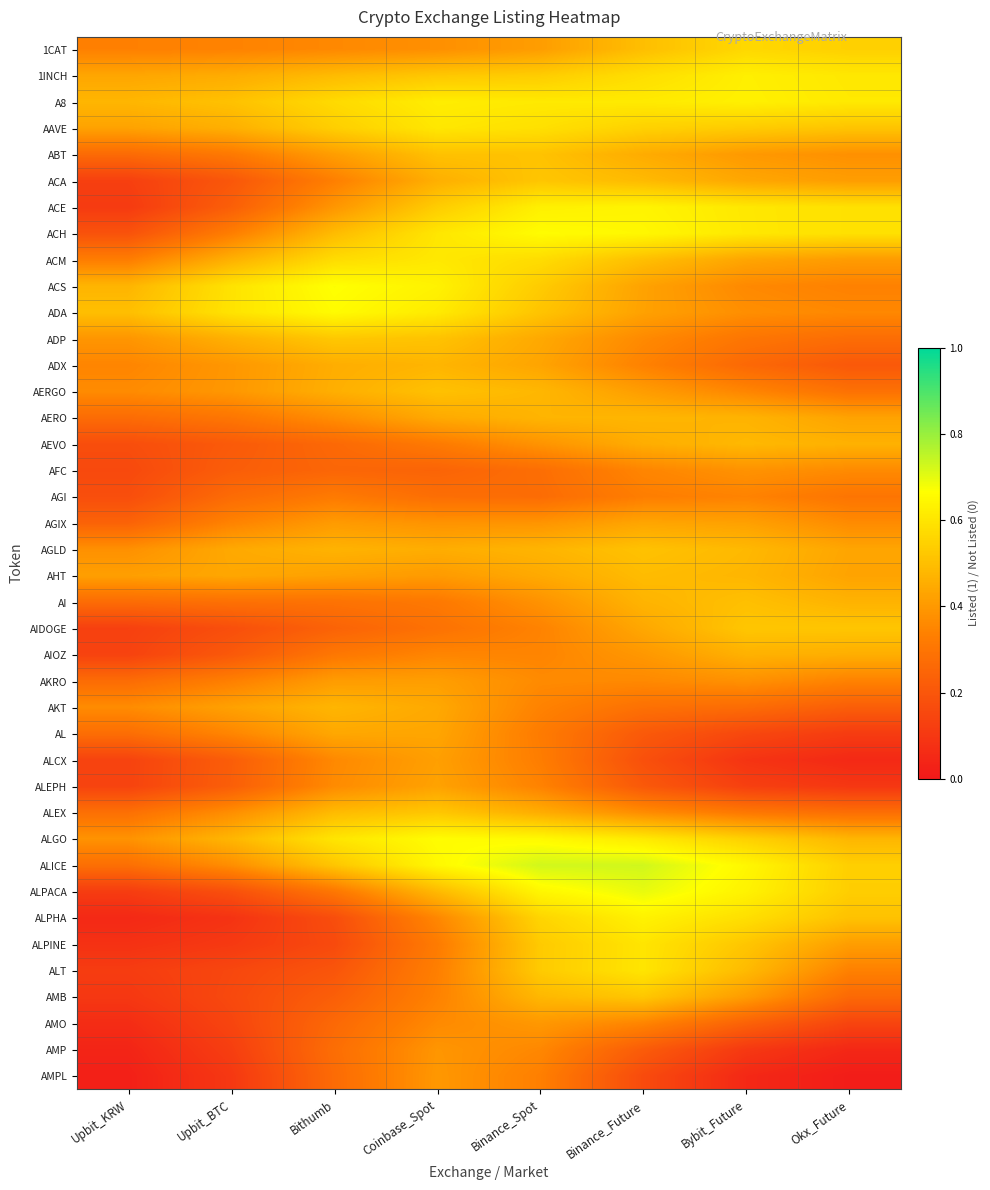

Which series has the largest range (max minus min)?

ALPHA